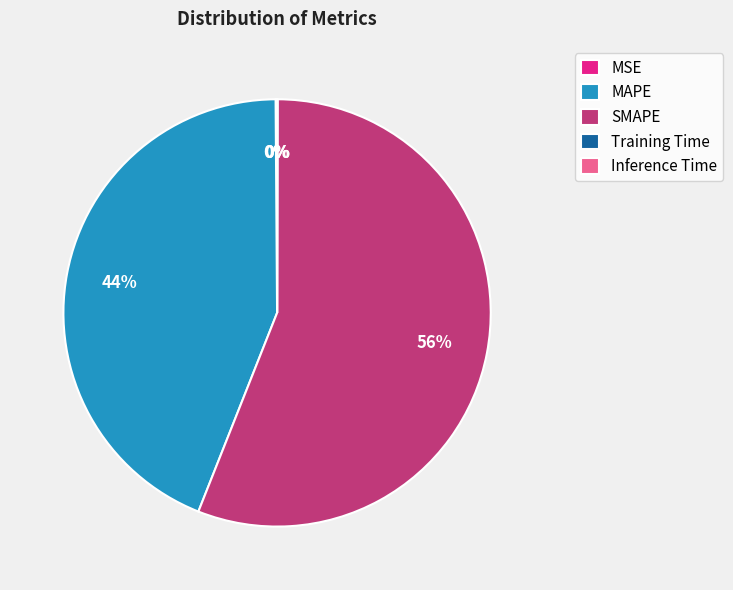

What is the majority slice?

SMAPE